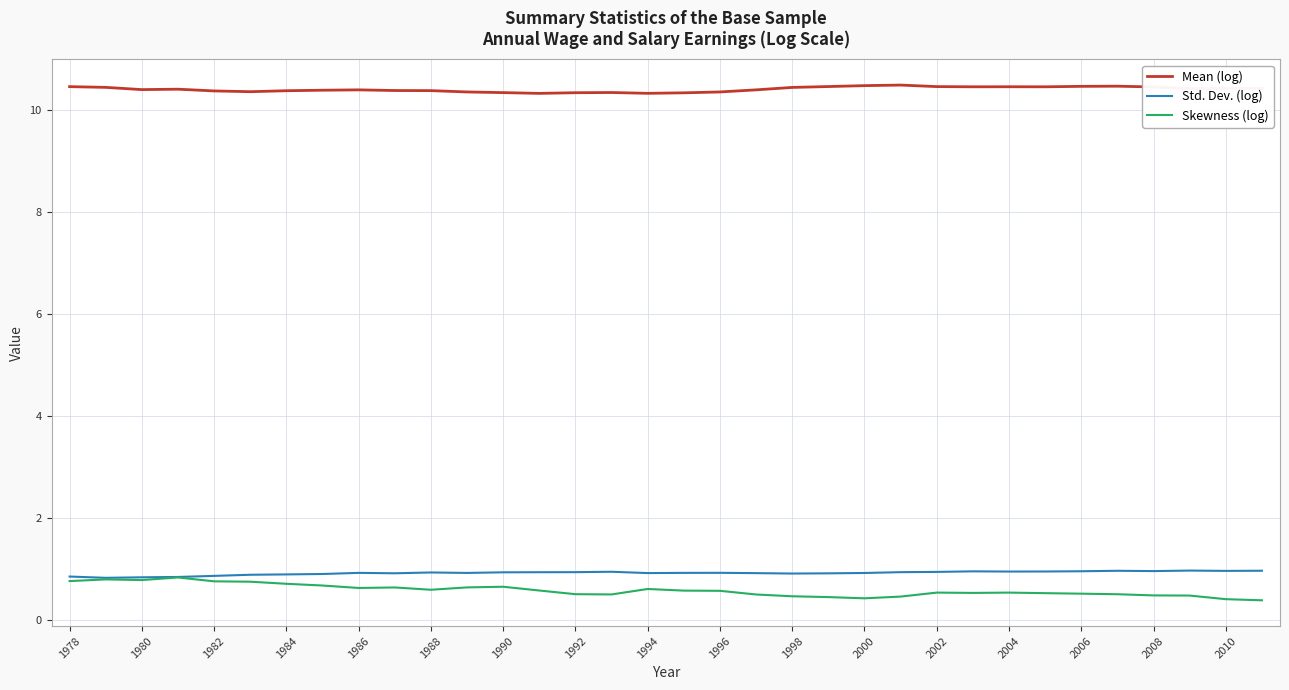

What is the maximum value for Std. Dev. (log)?

1.0